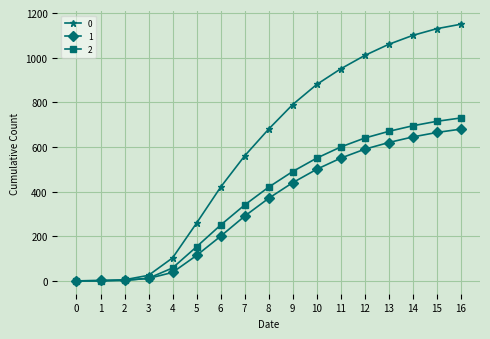

The value of 2 at 4 is 102. True or false?

False